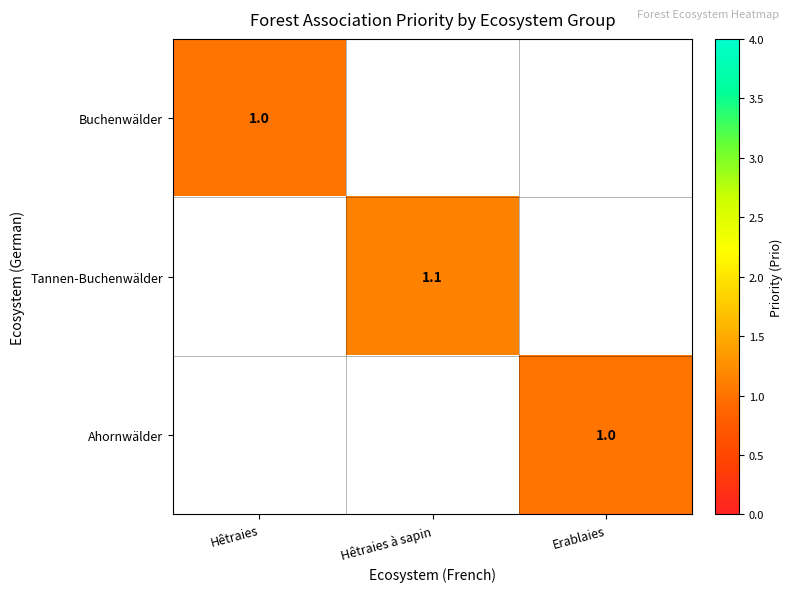

True or false: Ahornwälder has a value of 0.6 at Erablaies.

False